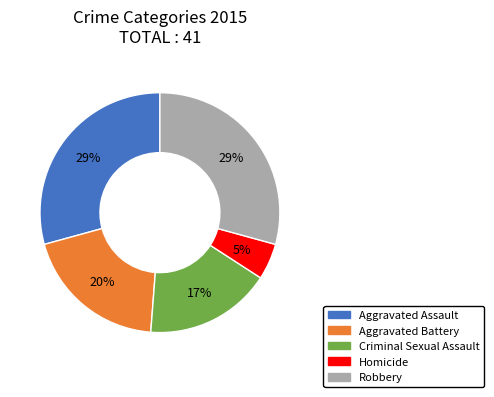

What is the ratio of the value at Aggravated Battery to the value at Aggravated Assault?

0.7